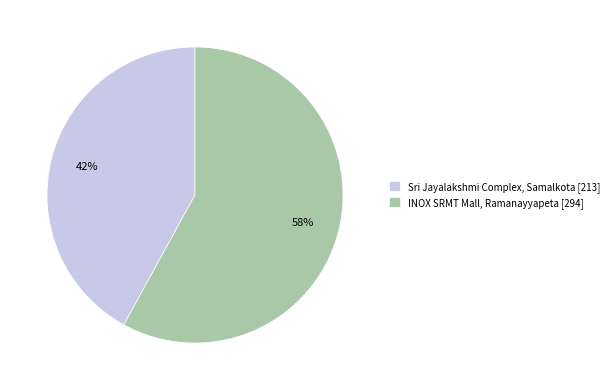

The INOX SRMT Mall, Ramanayyapeta slice represents 45% of the pie. True or false?

False